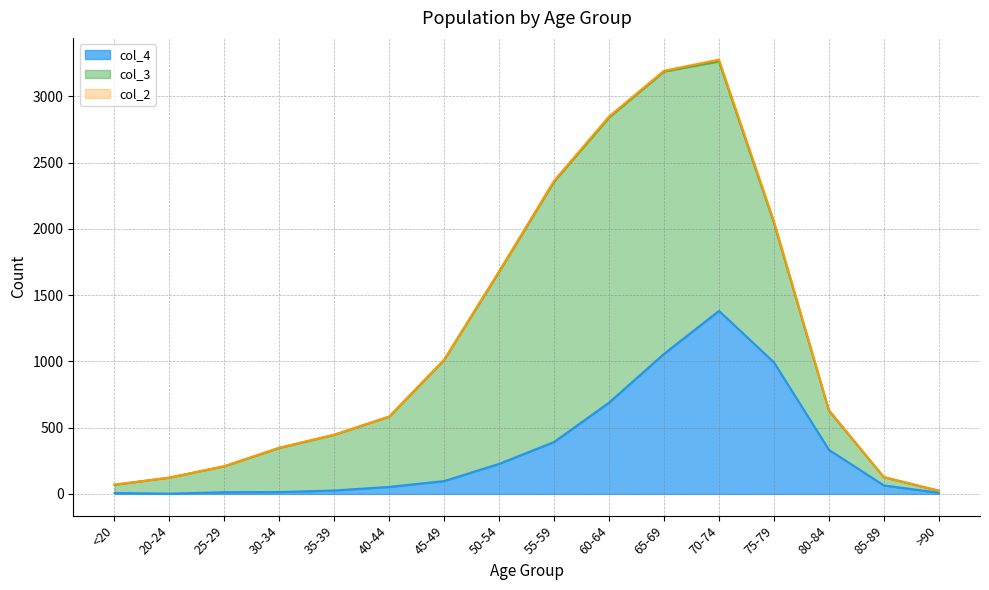

True or false: col_4 has more than 0 points higher than both neighbors.

True